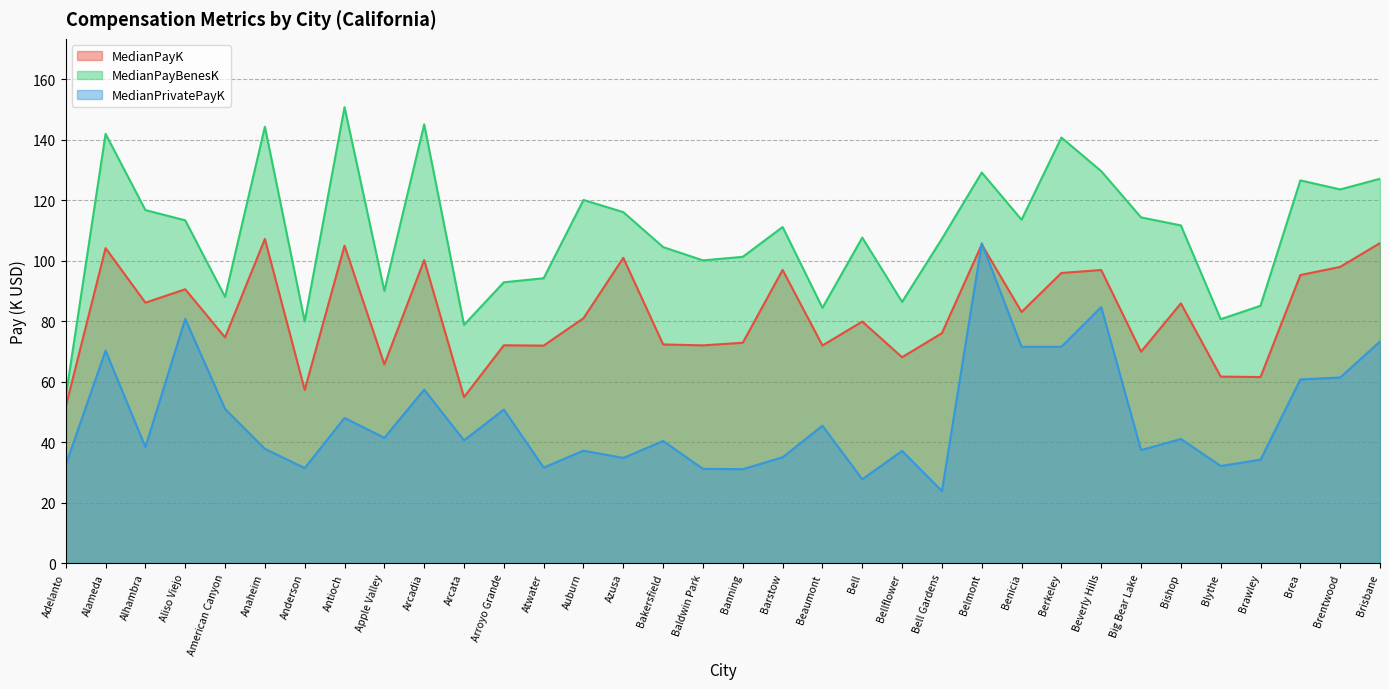

What is the maximum value shown in the chart?

150.7